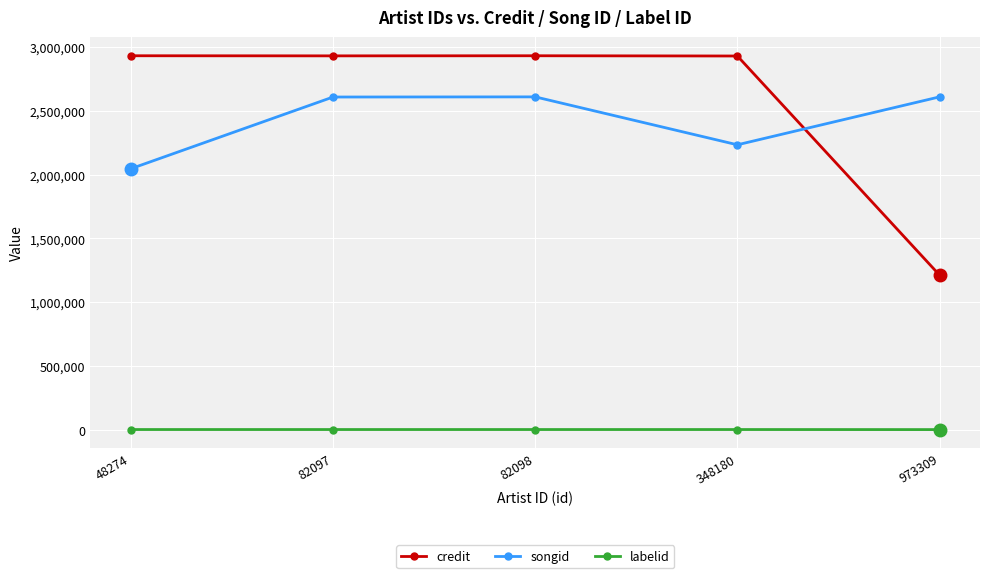

Rank the series by their maximum value, from highest to lowest.

credit, songid, labelid